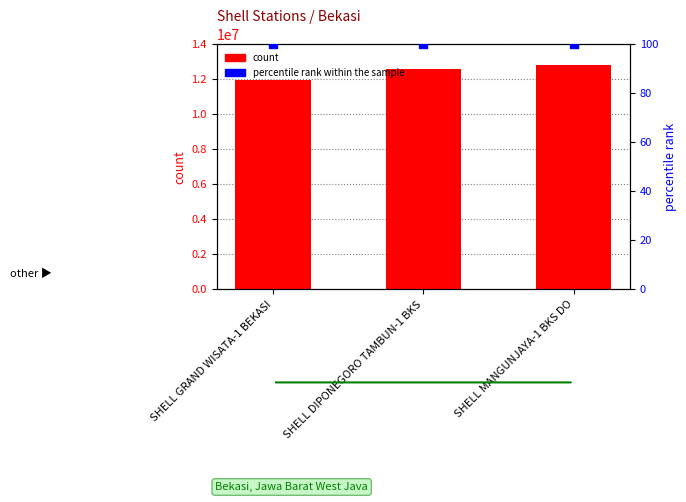

What are all the series names shown in the legend?

count, percentile rank within the sample